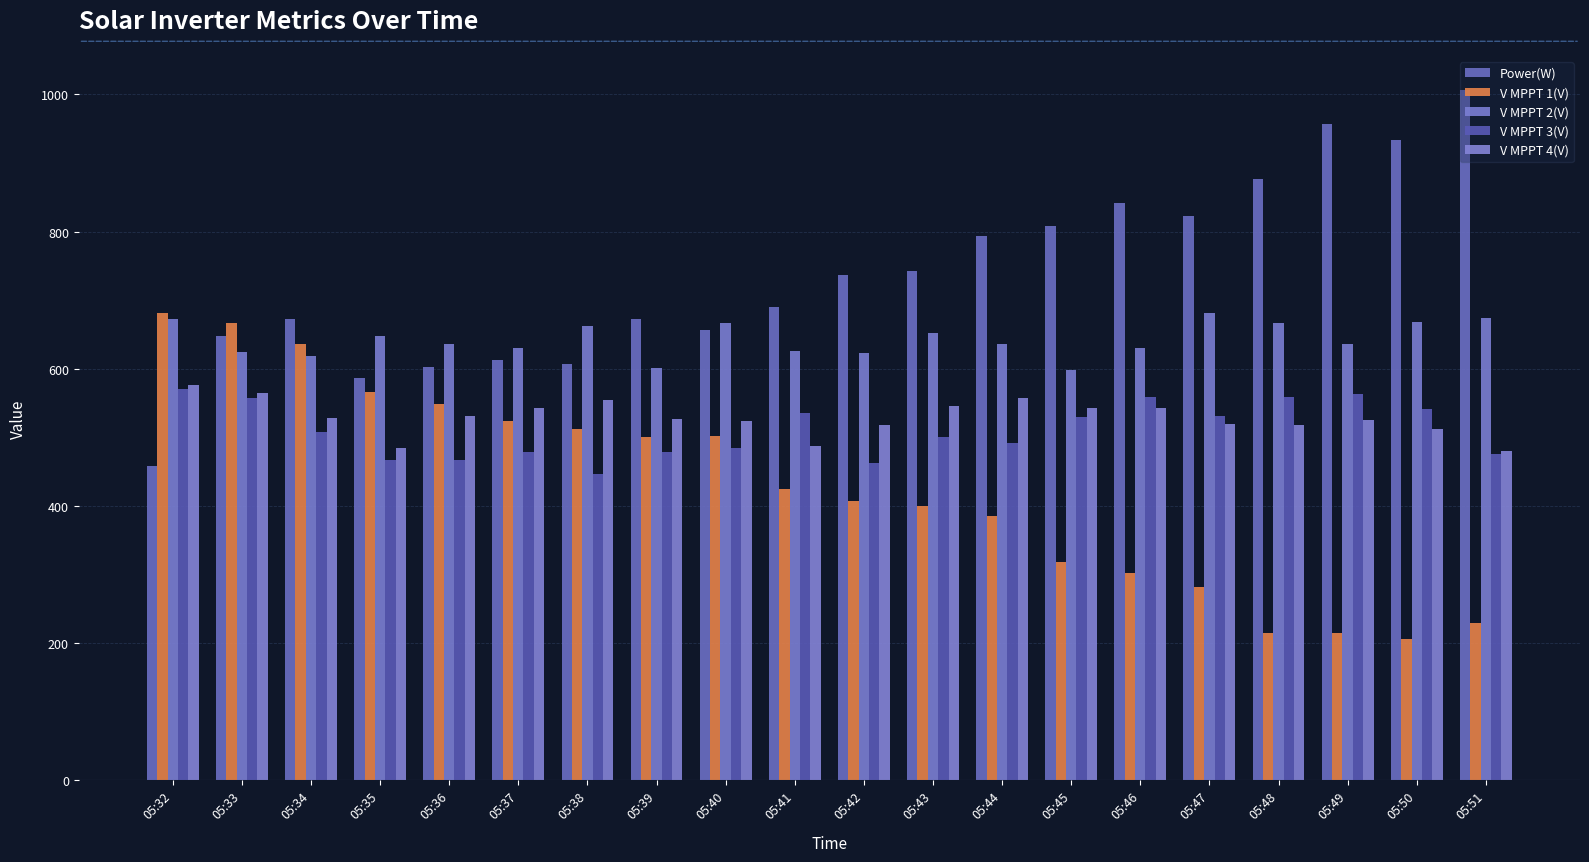

What is the difference between the maximum and second lowest values in the V MPPT 3(V) series?

109.1